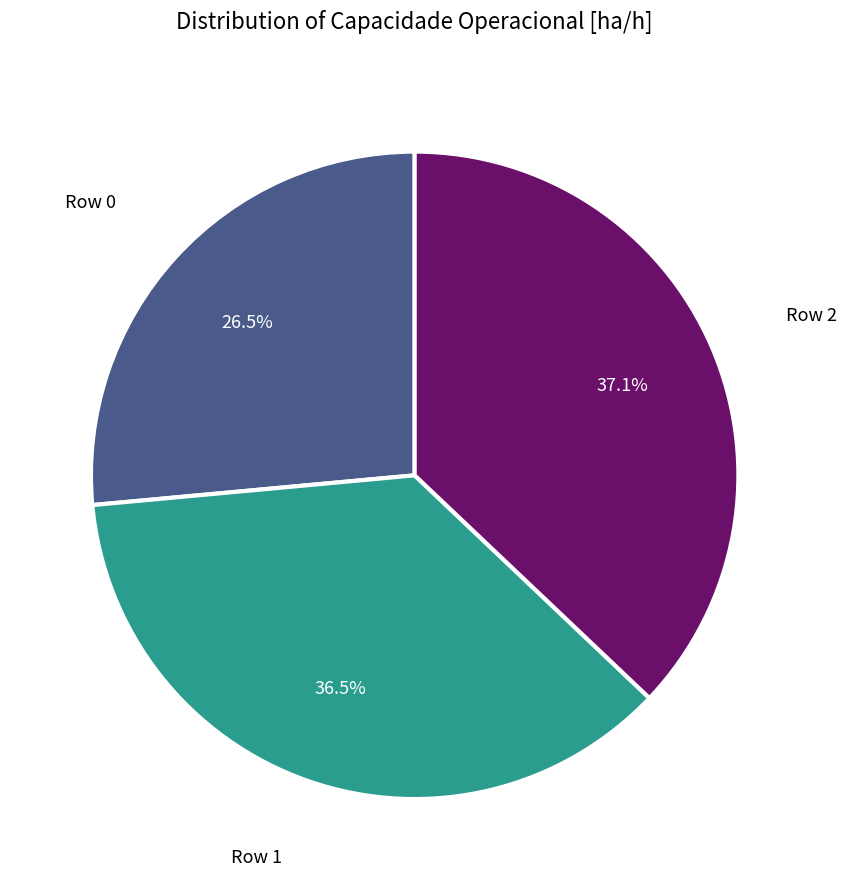

Is there any slice that represents more than half of the pie?

No